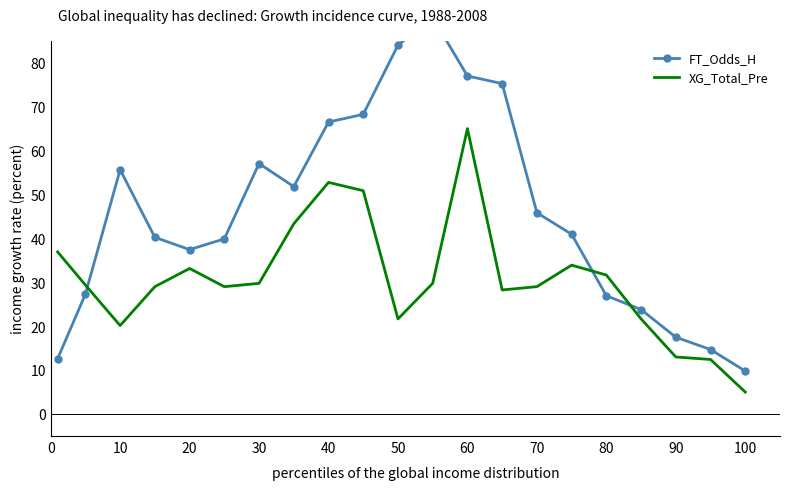

How many lines are shown in the chart?

2